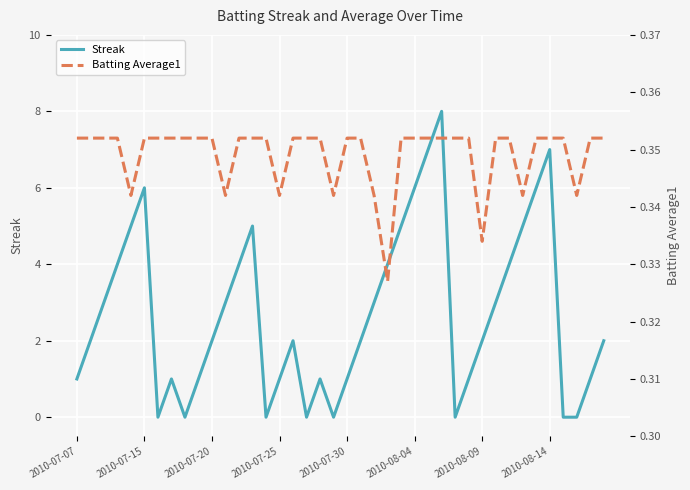

Is it true that Streak equals 1 at 2010-07-07?

True